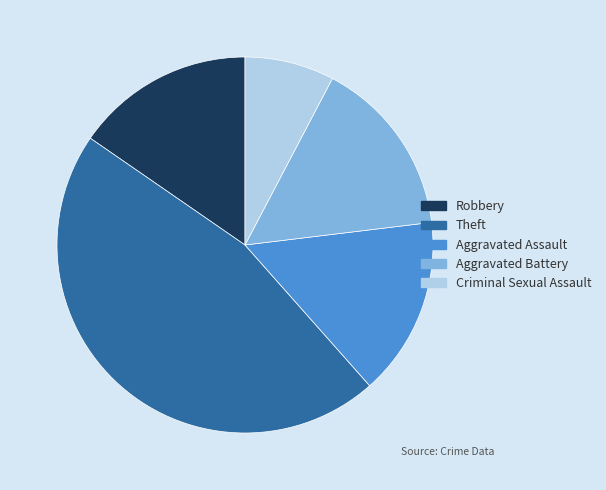

Is it true that Aggravated Assault is 5% of the pie?

False